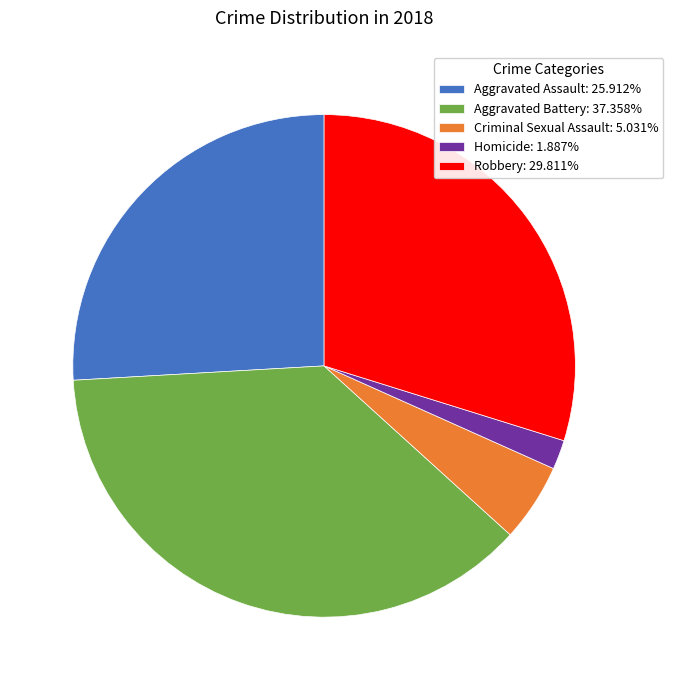

Is it true that Robbery is 30% of the pie?

True